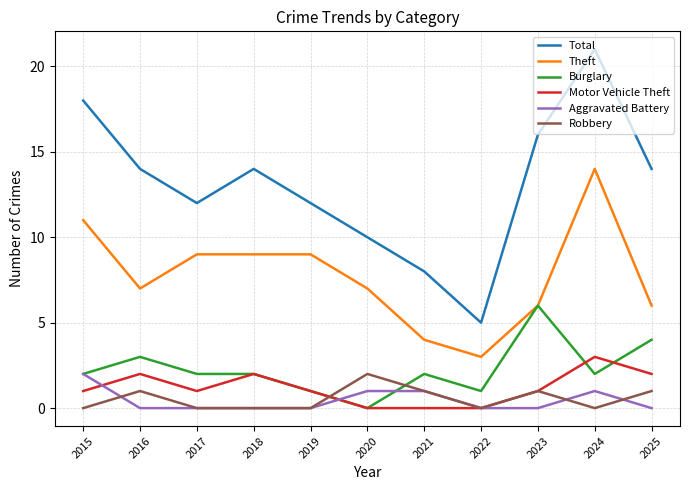

Read the Total value at 2022, to the nearest 5.

5